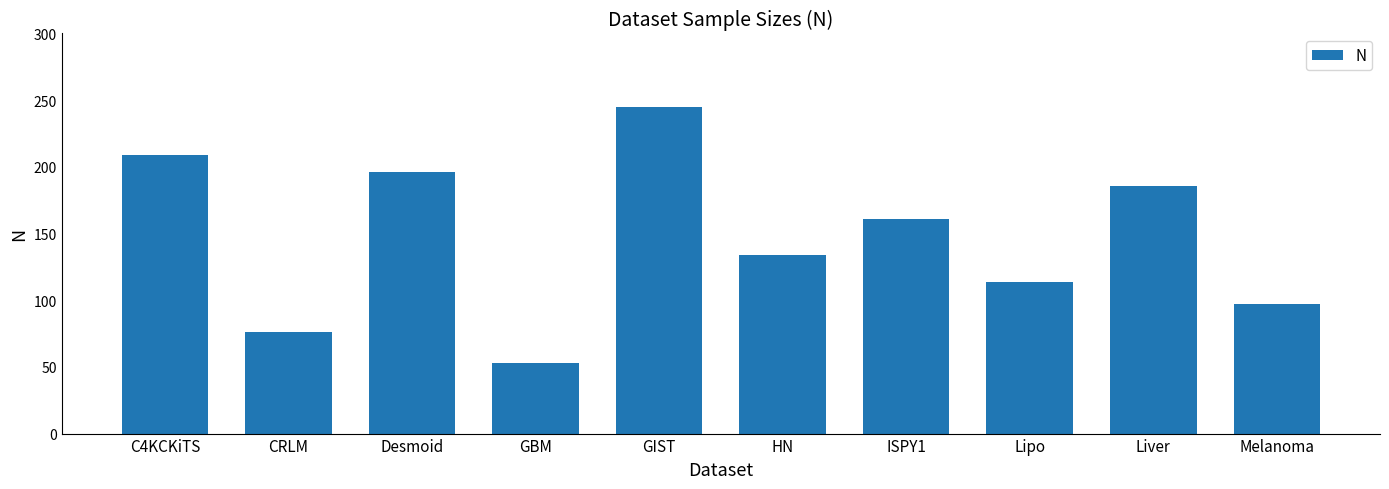

How many values are below 161?

5